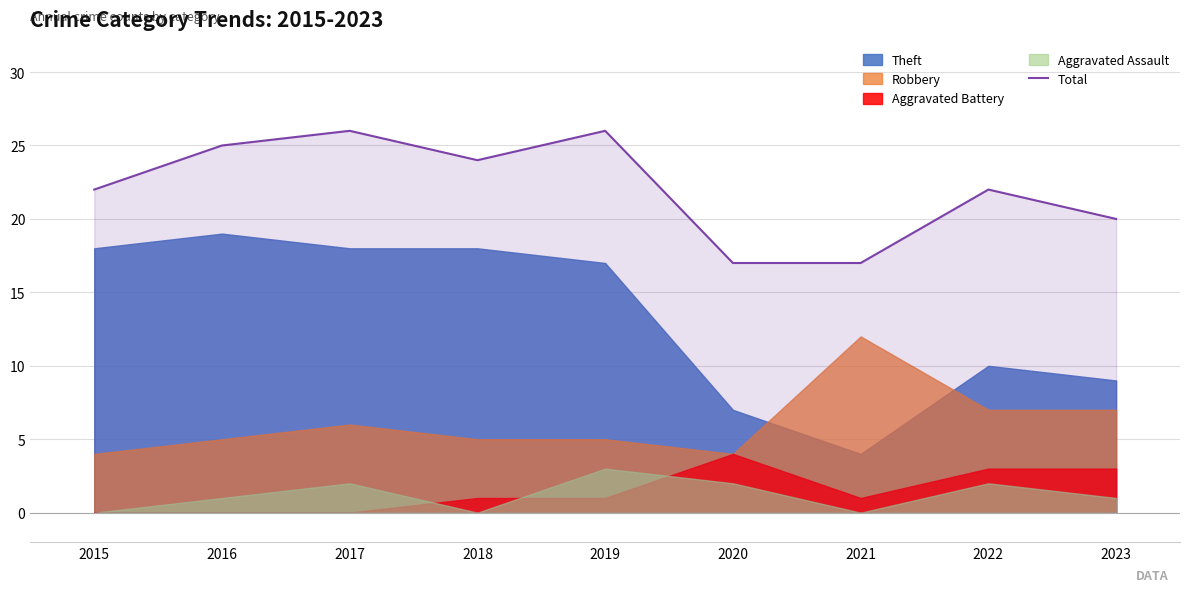

True or false: the data shows 25 at 2021.

False